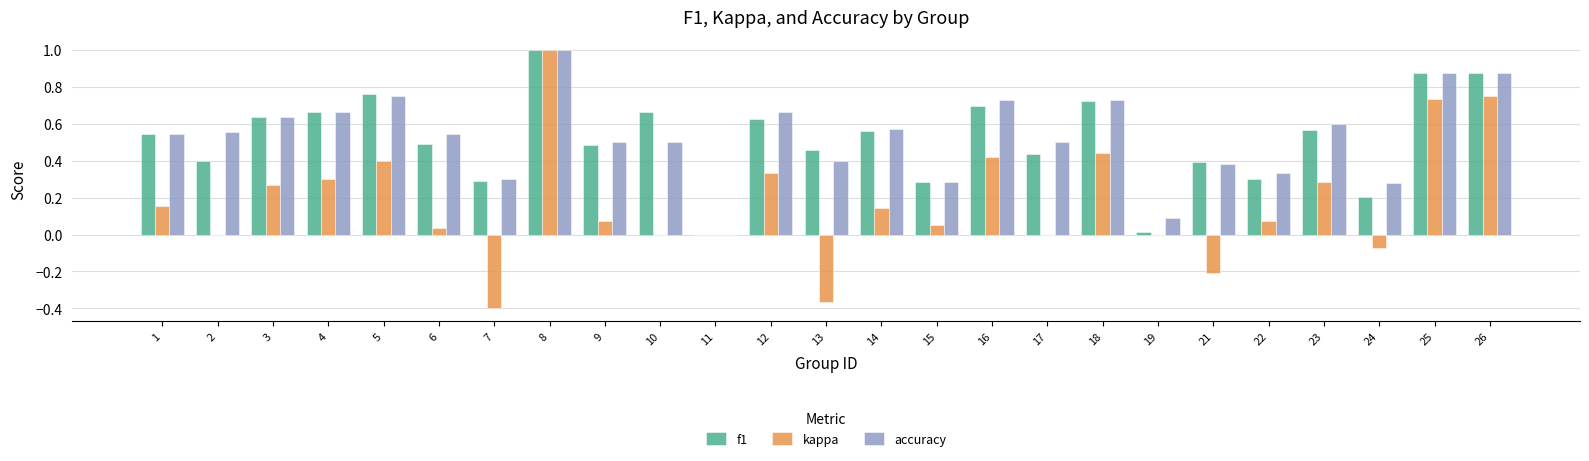

Does the chart contain stacked bars?

No